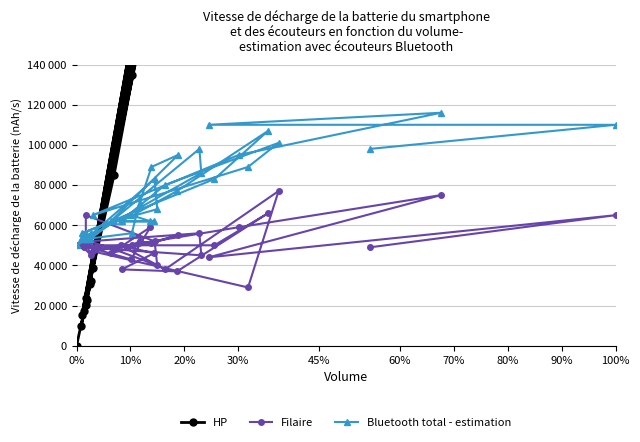

What is the average value of the Bluetooth total - estimation series?

74917